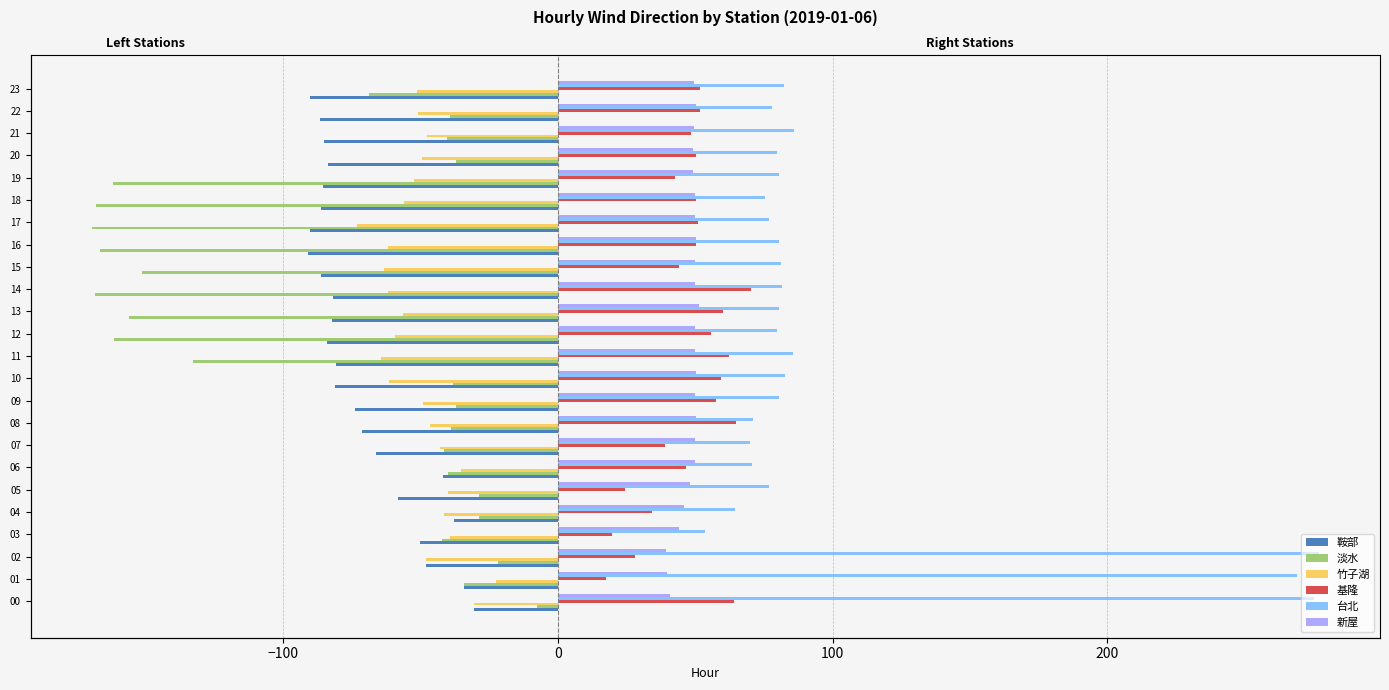

What is the label of the 7th bar from the right?

17